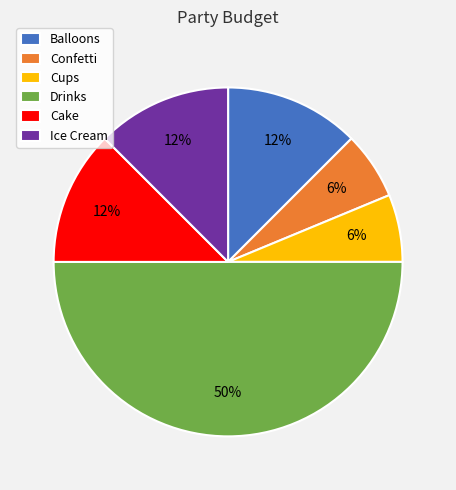

Combined, do Cake and Drinks account for over 50%?

Yes